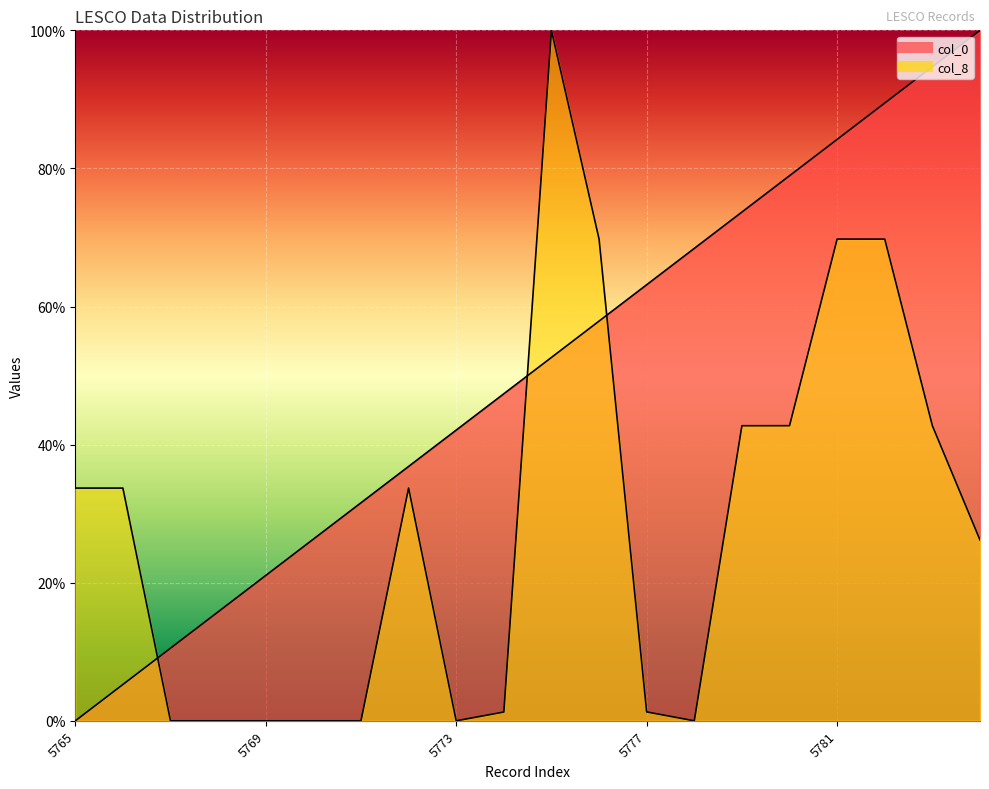

What is the approximate value of col_8 at 5777?

1.3